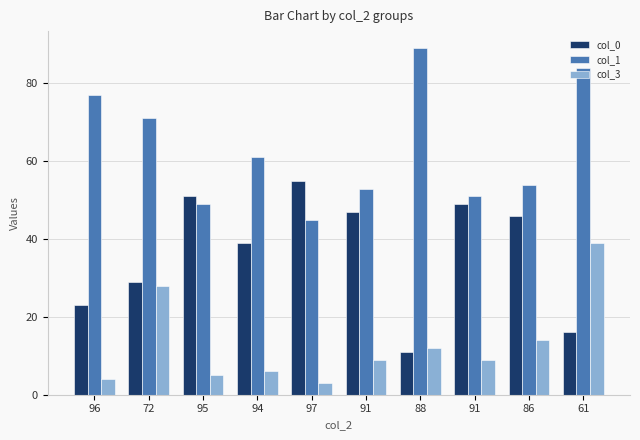

Does the chart contain stacked bars?

No